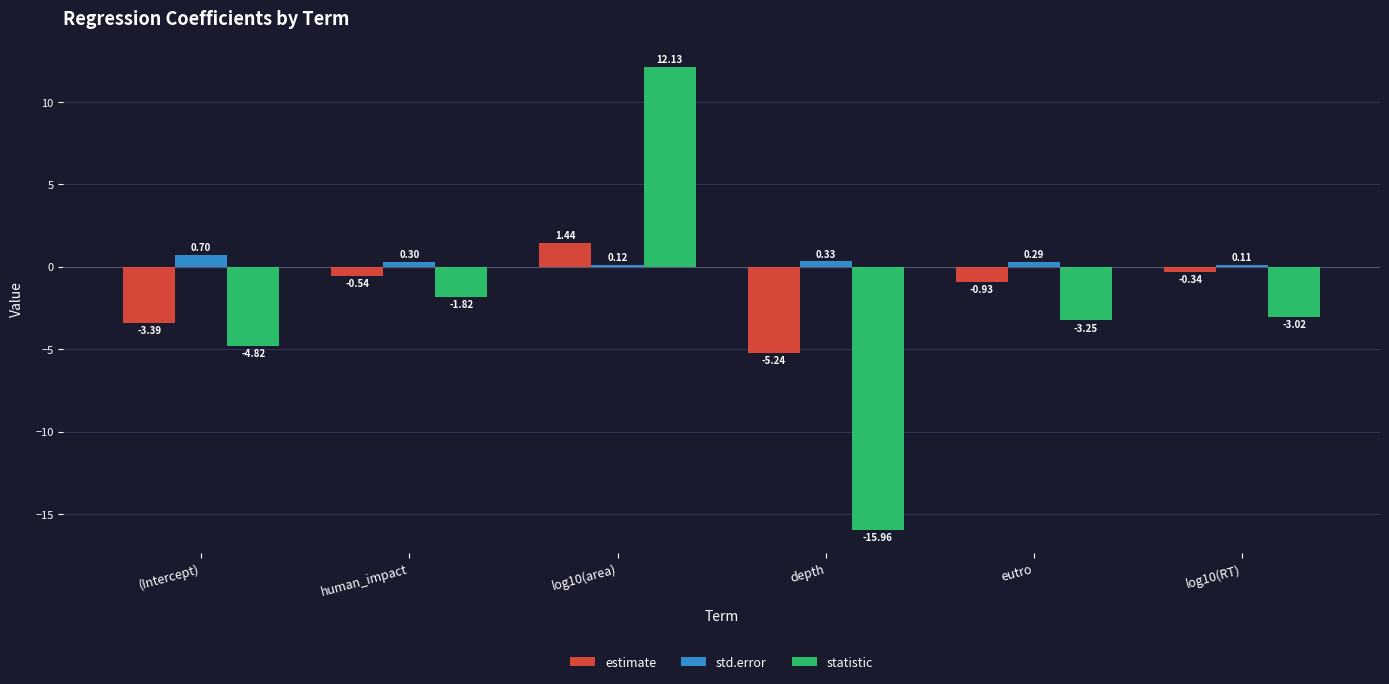

At which category does the chart reach its minimum across all series?

depth